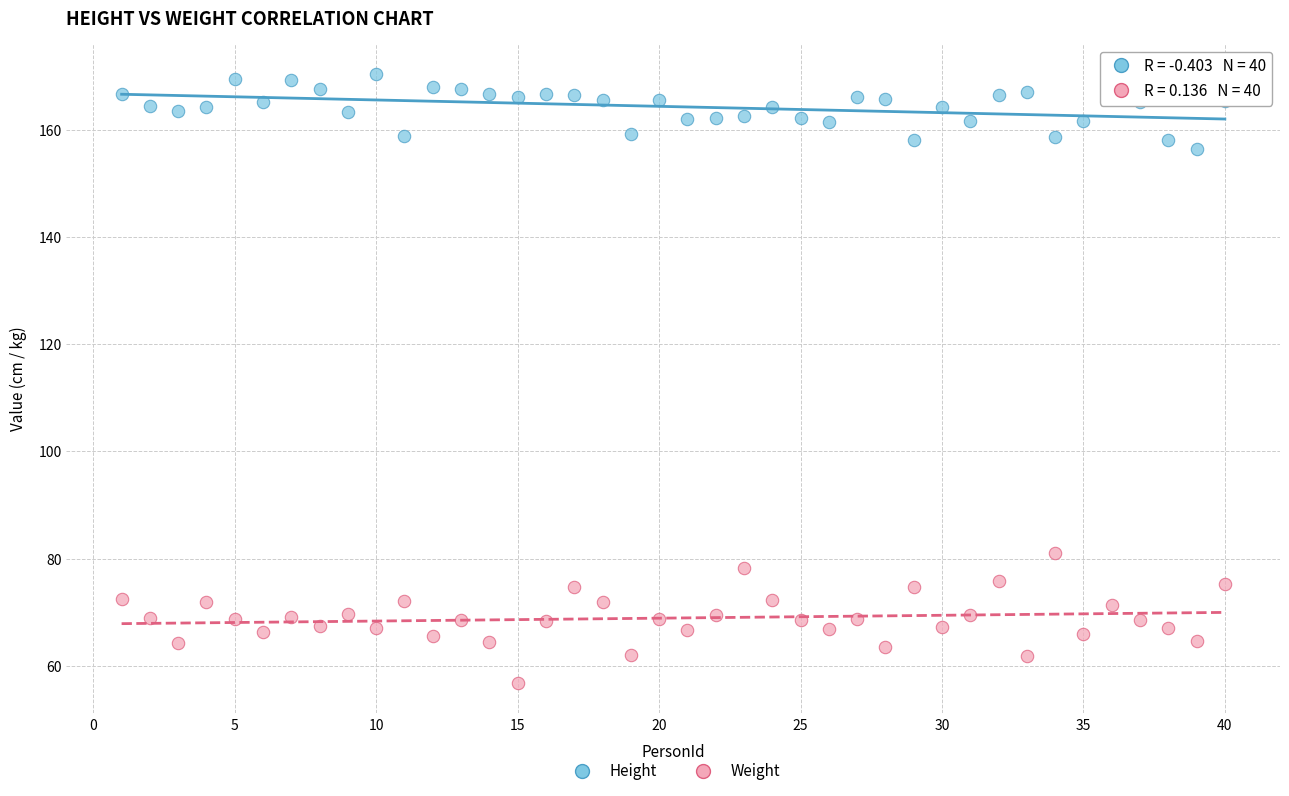

What are all the series names shown in the legend?

Height, Weight